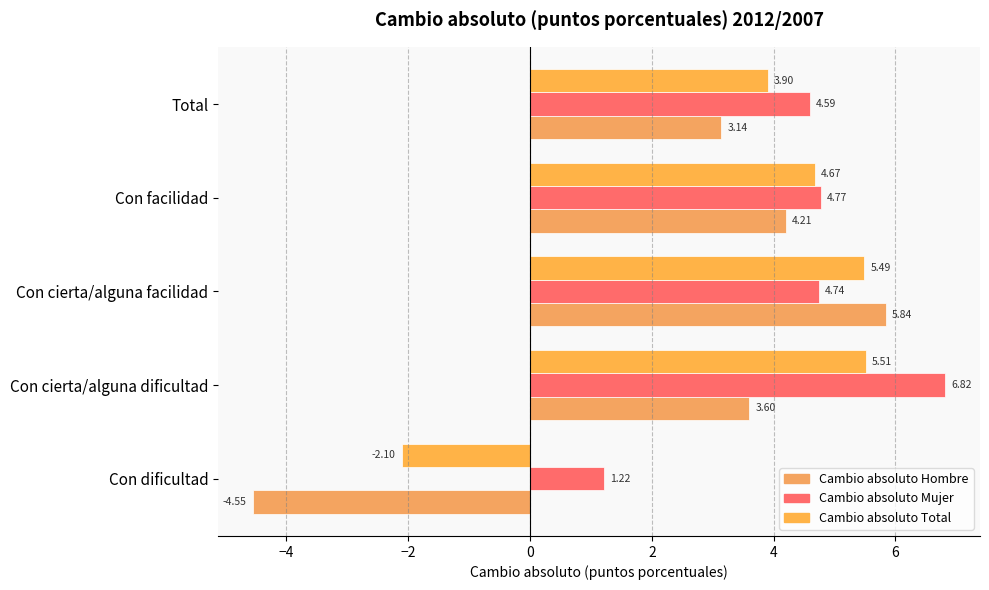

Reading left to right, list all the values displayed in this chart.

Cambio absoluto Hombre: -4.6	3.6	5.8	4.2	3.1
Cambio absoluto Mujer: 1.2	6.8	4.7	4.8	4.6
Cambio absoluto Total: -2.1	5.5	5.5	4.7	3.9